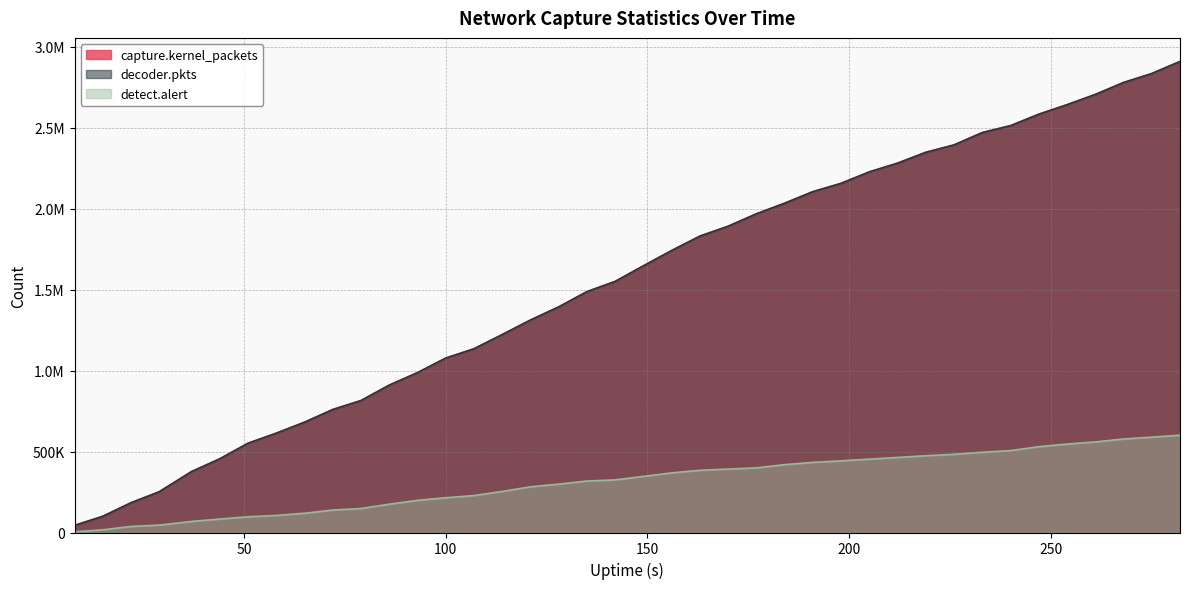

True or false: decoder.pkts has more than 2 interior local peaks.

False